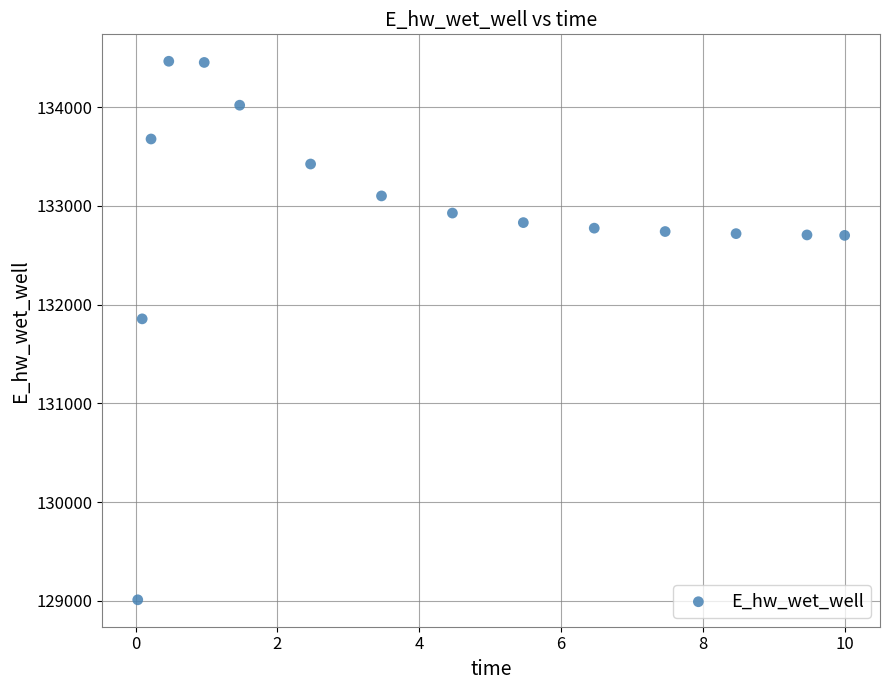

What is the range of X values (max minus min)?

10.0